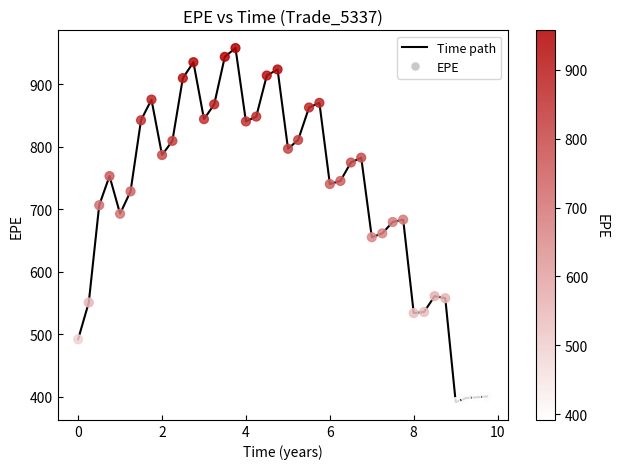

What is the difference between the maximum and minimum values?

565.9